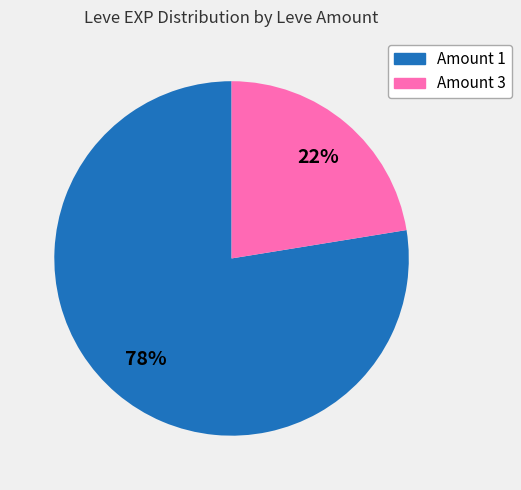

Is there any slice that represents more than half of the pie?

Yes